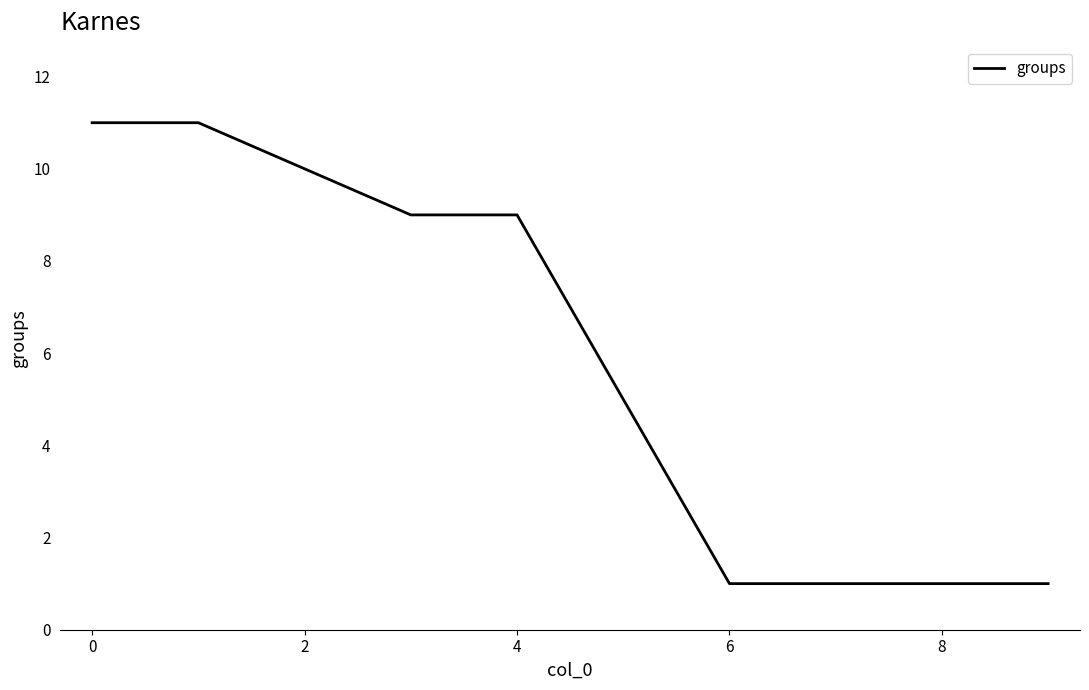

What is the difference between the maximum and second lowest values?

10